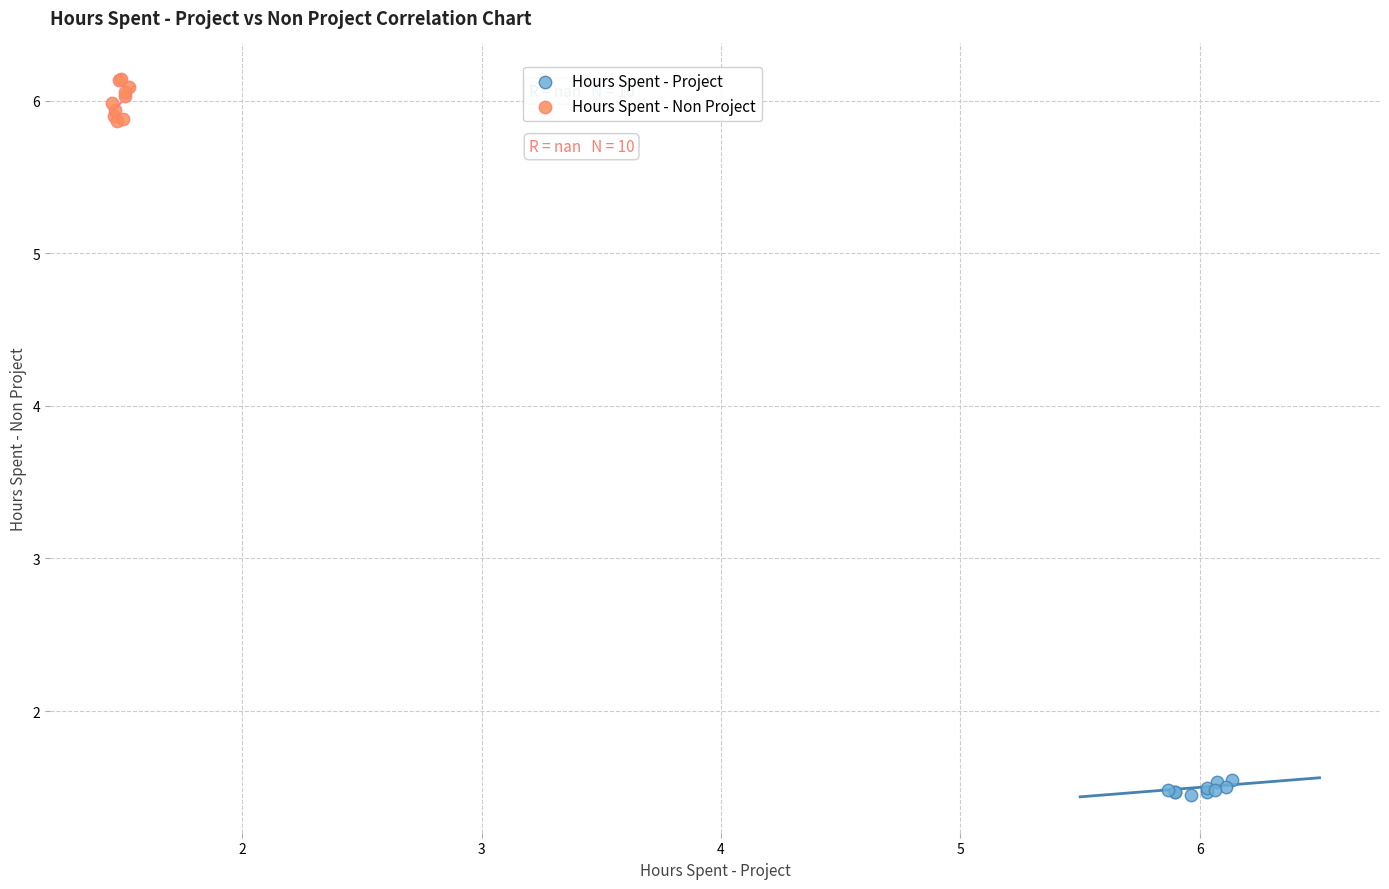

What are all the series names shown in the legend?

Hours Spent - Project, Hours Spent - Non Project